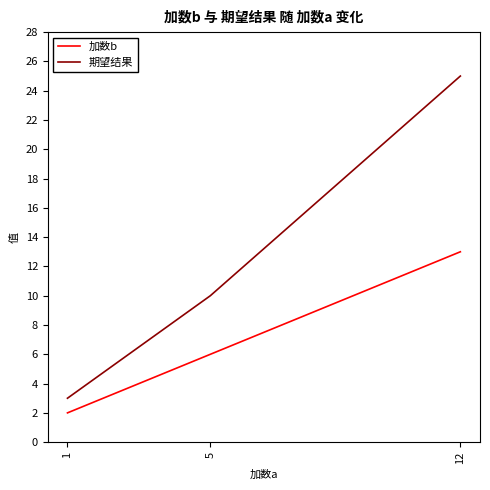

What is the sum of the 期望结果 values at 1 and 5?

13